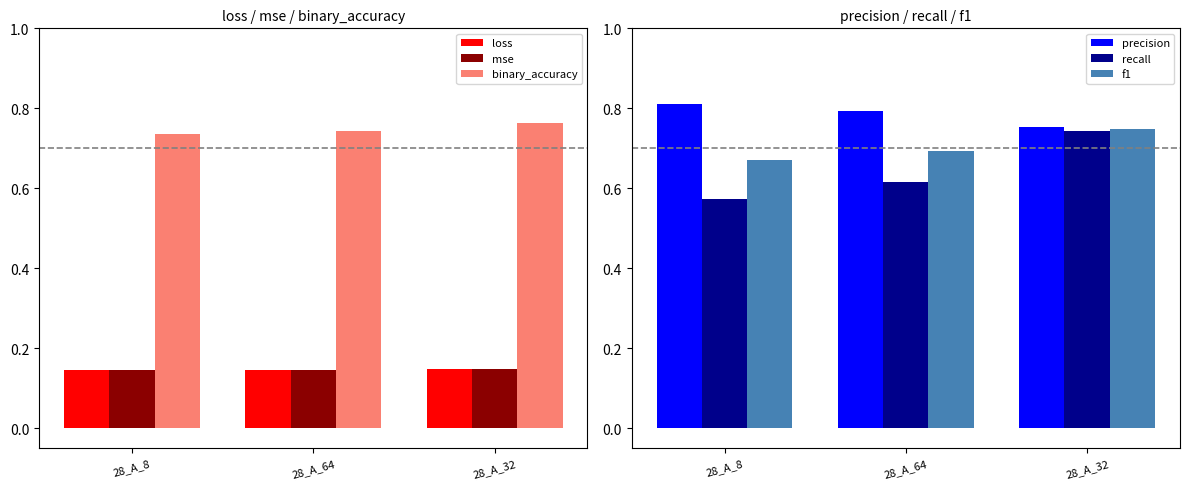

How many bars are there in total?

18